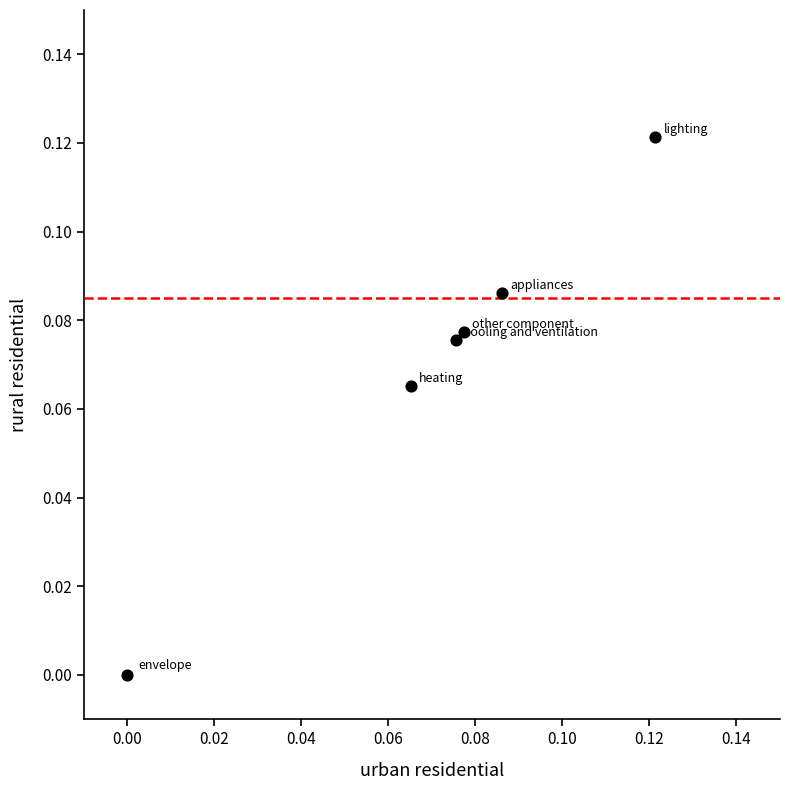

How many data points are displayed?

6